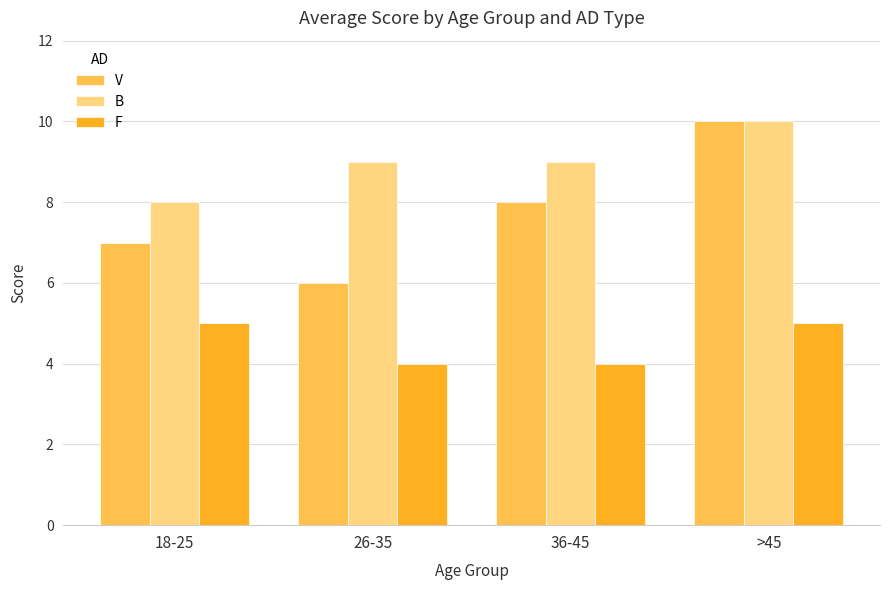

List the series in order of their overall mean, highest first.

B, V, F